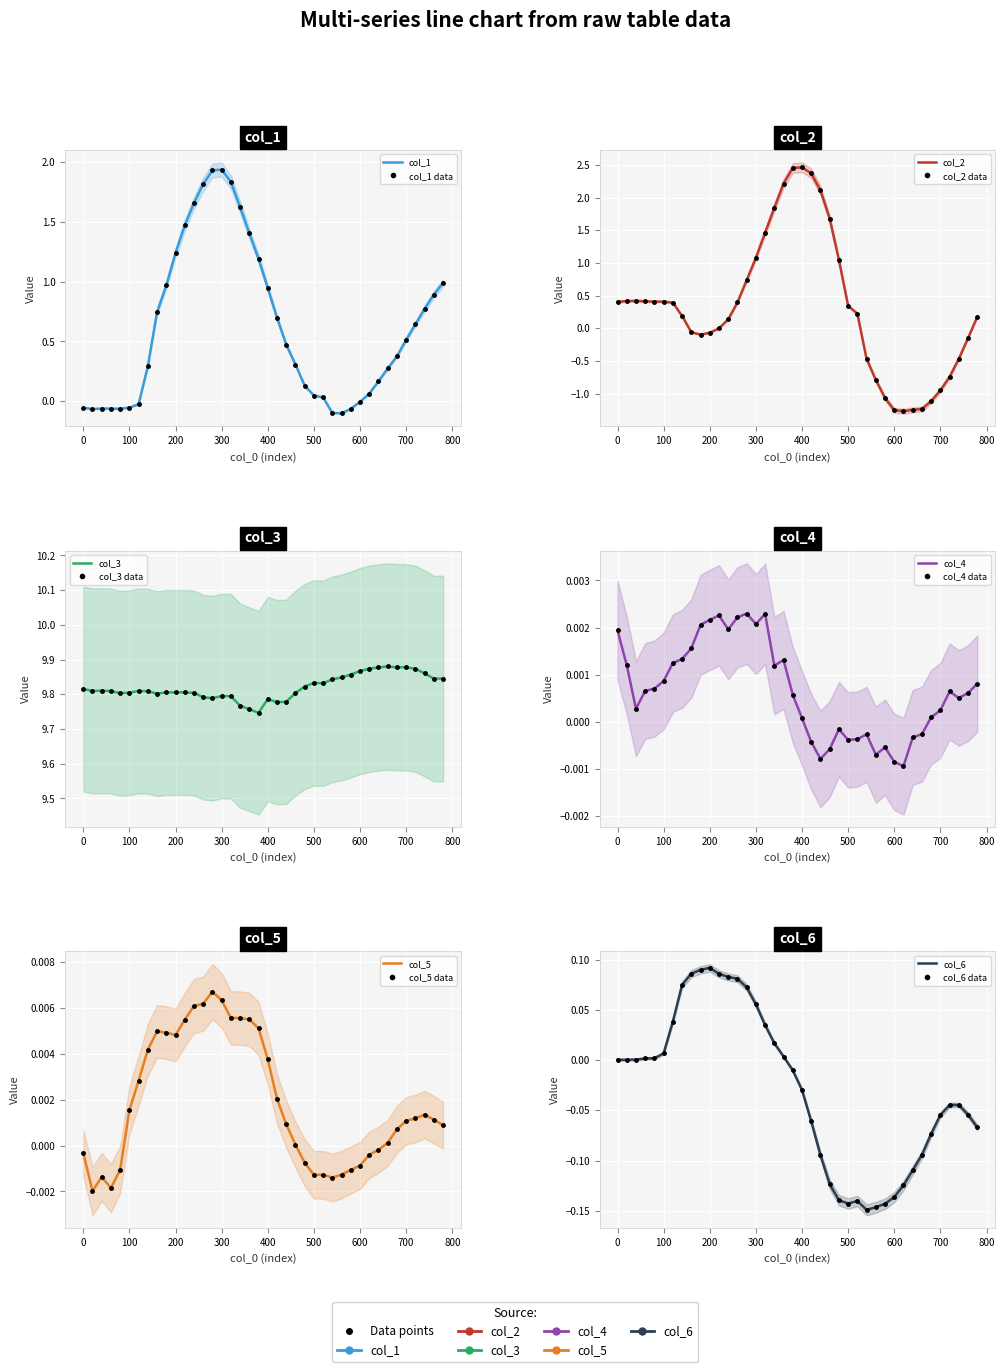

How many data points does each series have?

40